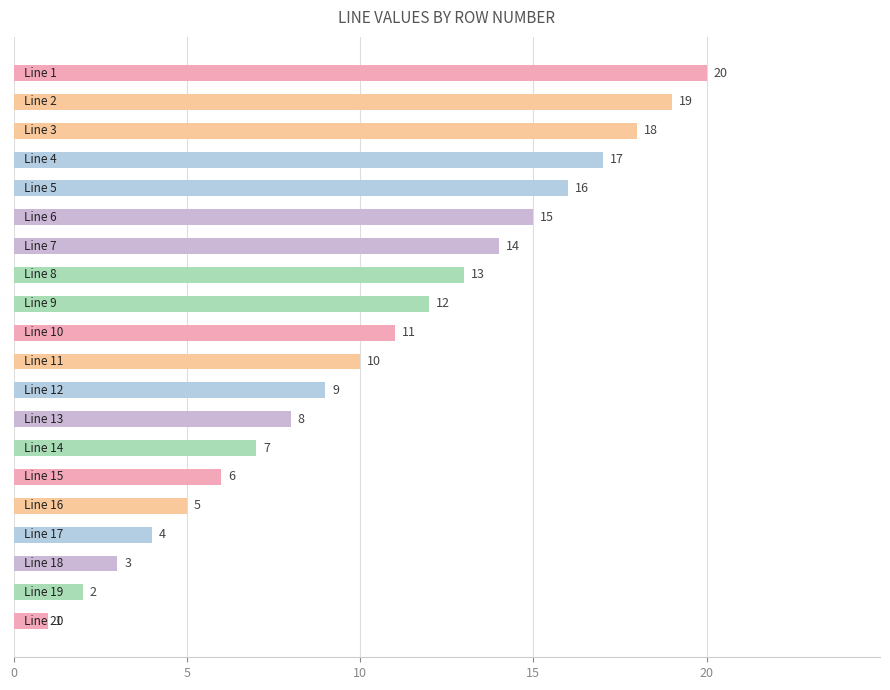

What is the difference between the maximum and minimum values?

19